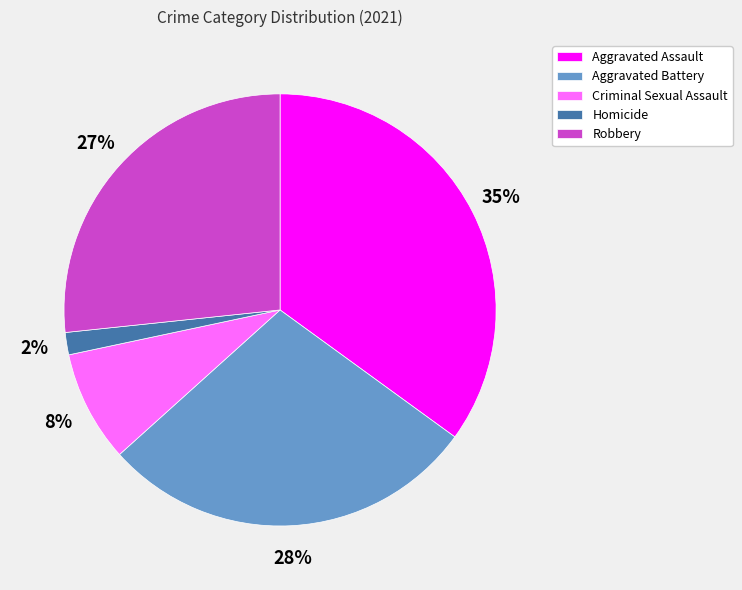

Which category has the biggest portion of the pie?

Aggravated Assault